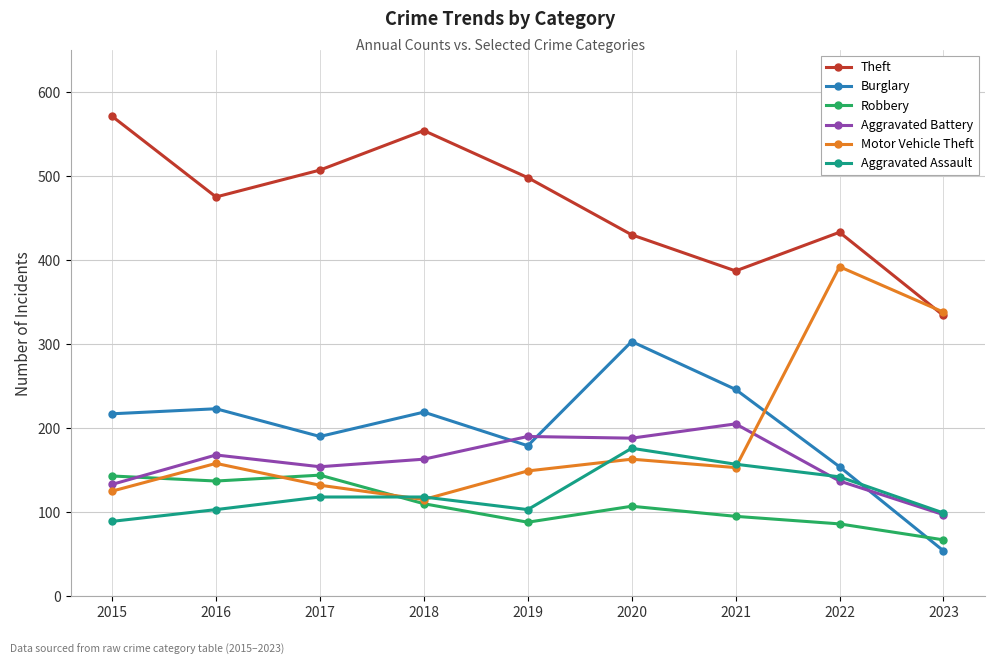

True or false: Robbery and Theft intersect in this chart.

False